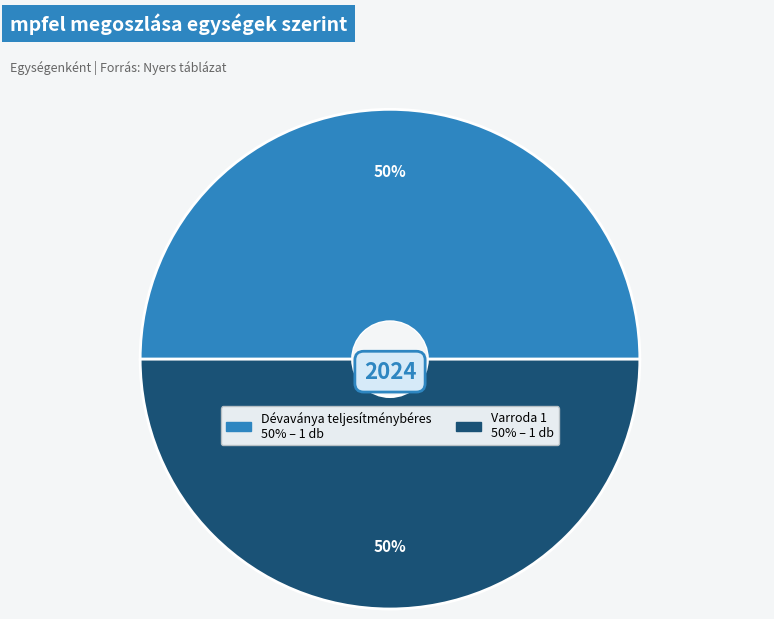

To the nearest percent, what is the average slice percentage?

50%